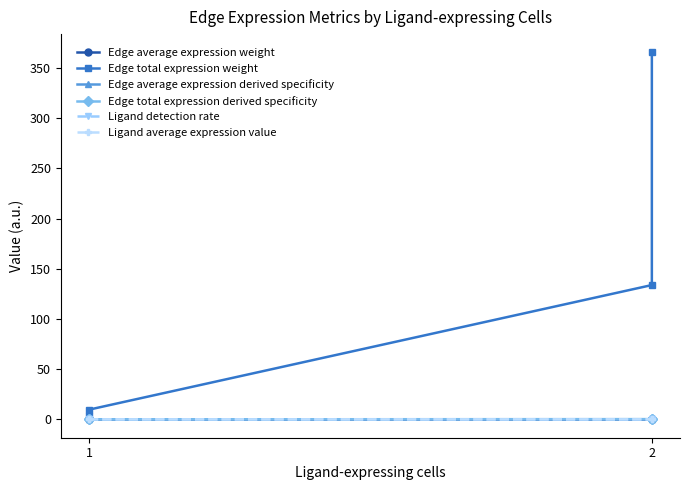

How many series are shown in this chart?

6